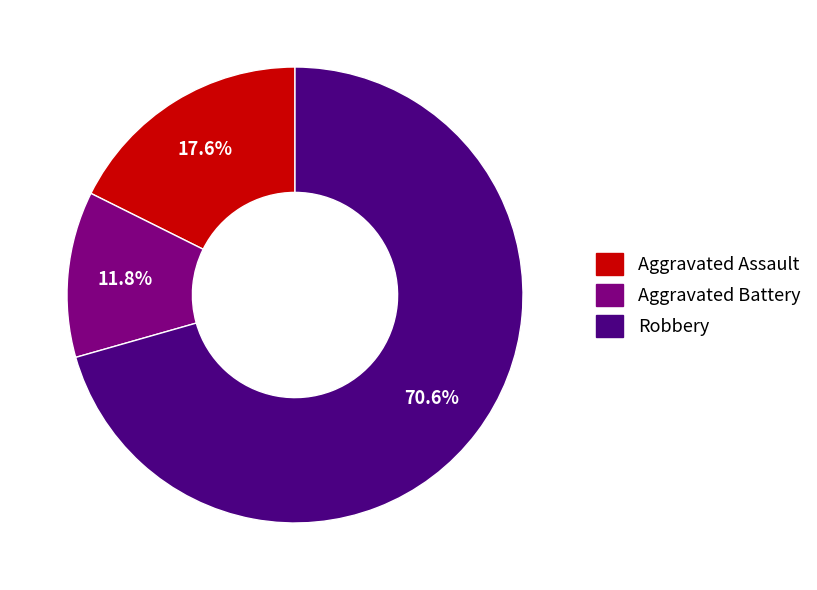

Rank the categories by value from lowest to highest.

Aggravated Battery, Aggravated Assault, Robbery